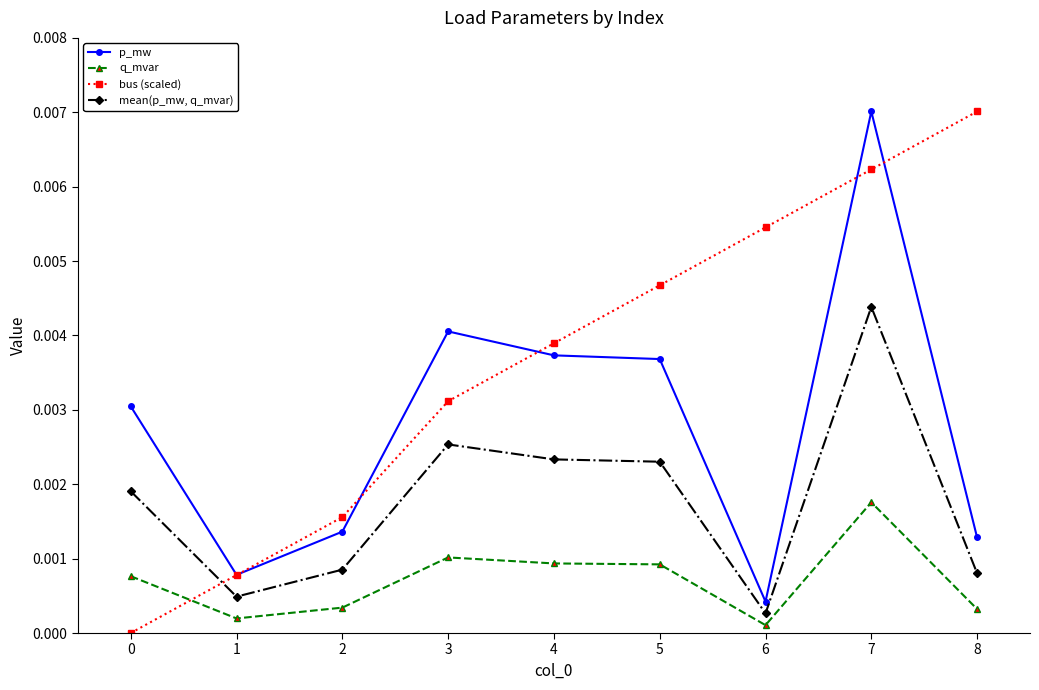

List the series in order of their overall mean, lowest first.

q_mvar, mean(p_mw, q_mvar), p_mw, bus (scaled)